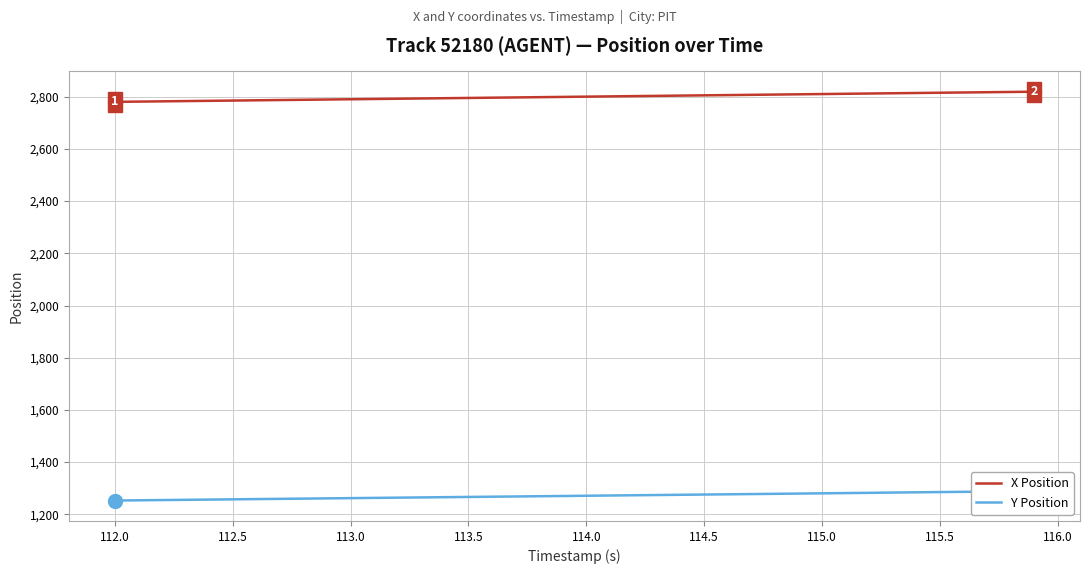

What is the difference between the second highest and second lowest values in the Y Position series?

34.3